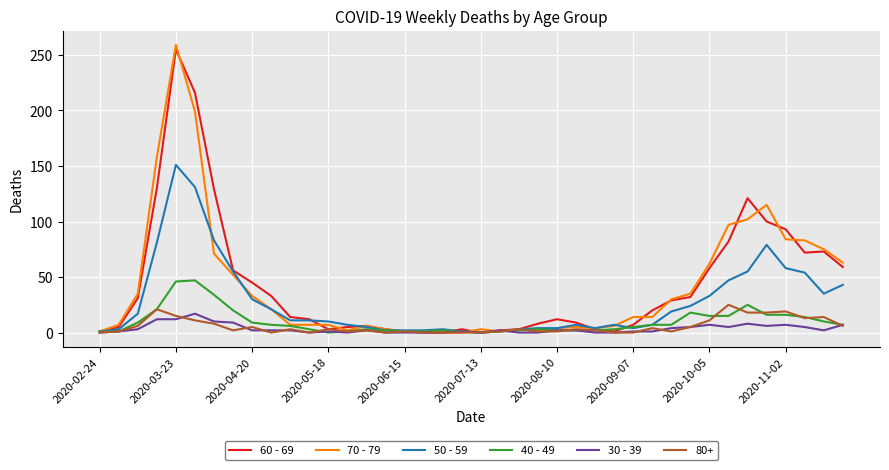

Which series has the largest range (max minus min)?

70 - 79